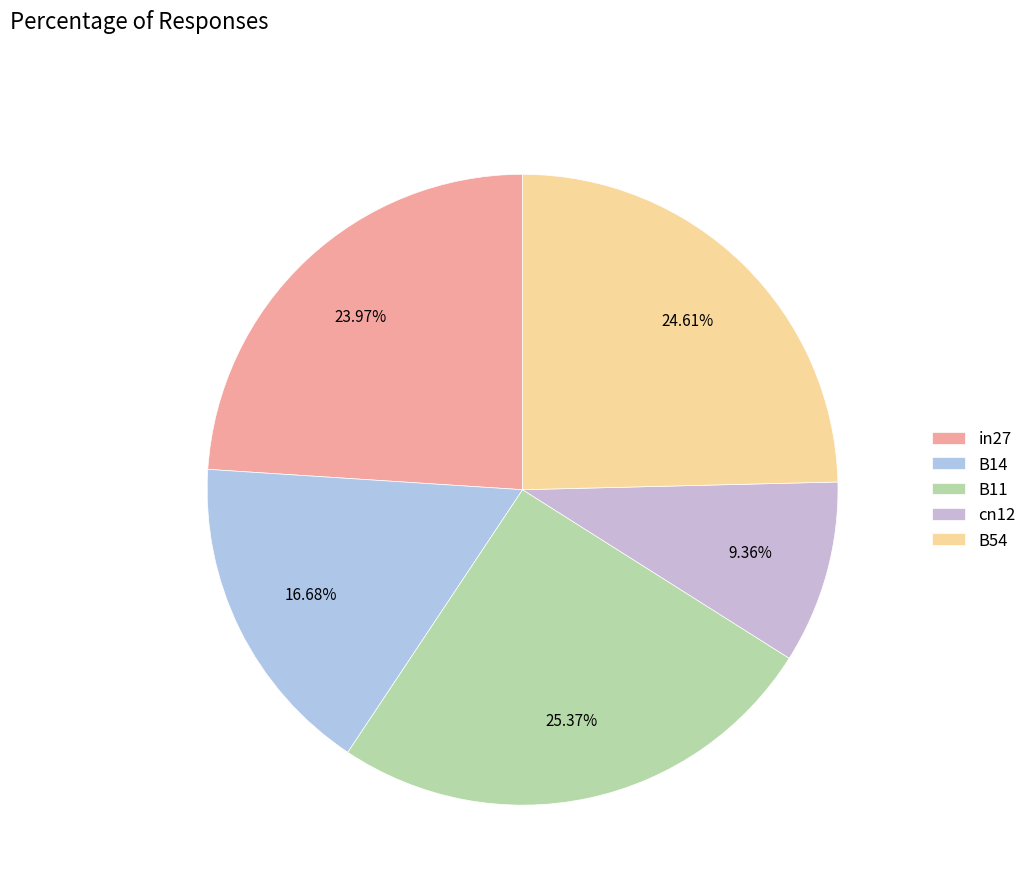

Is B54 the majority of the pie?

No